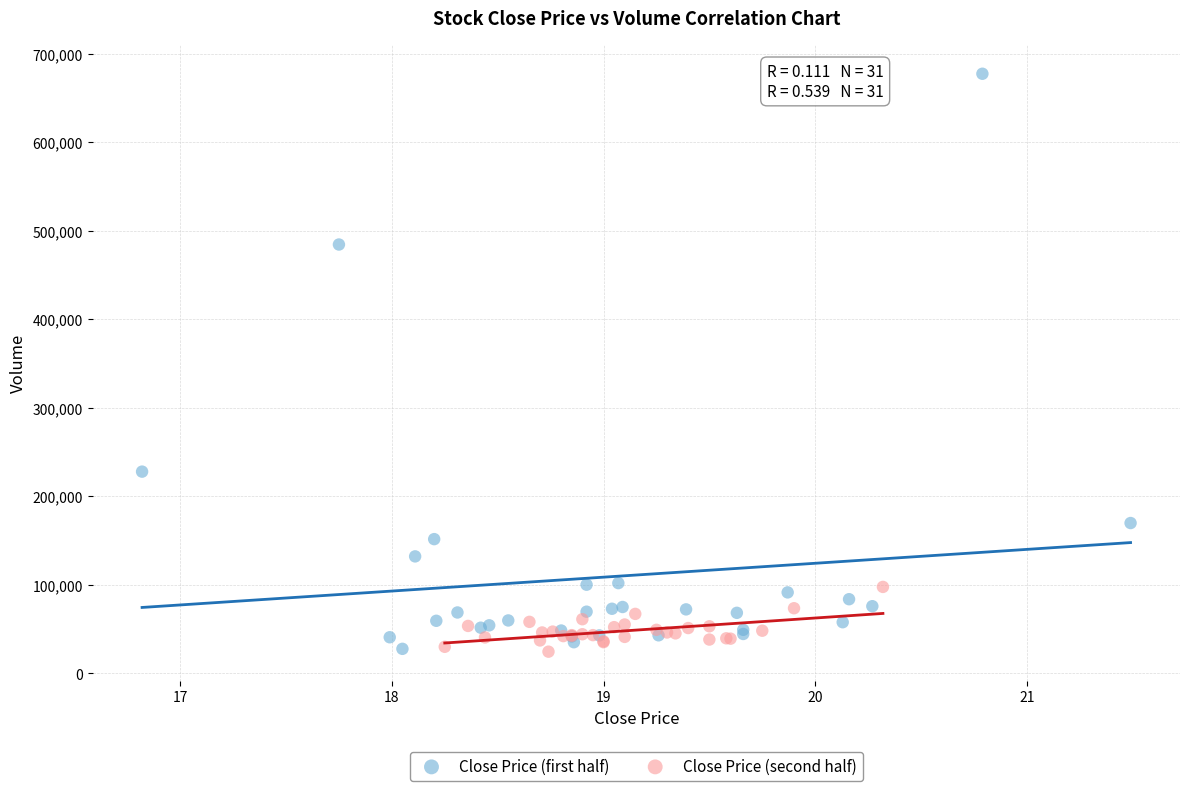

Which series contains the highest Y value?

Close Price (first half)